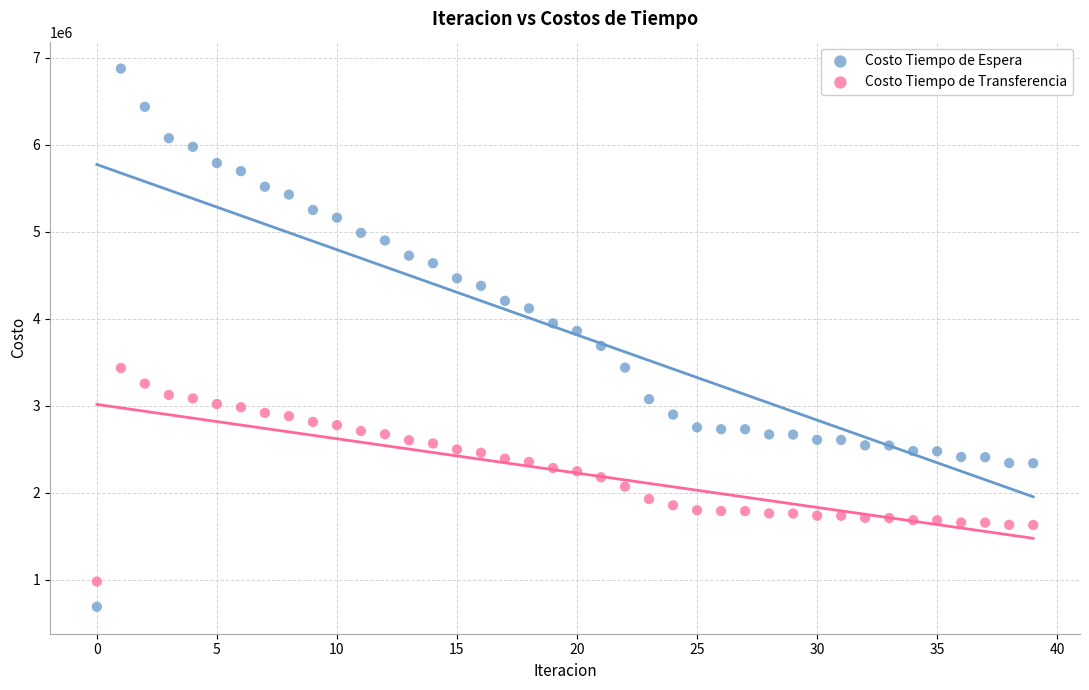

Across all data points, what is the range of Y values (max minus min)?

6190400.0